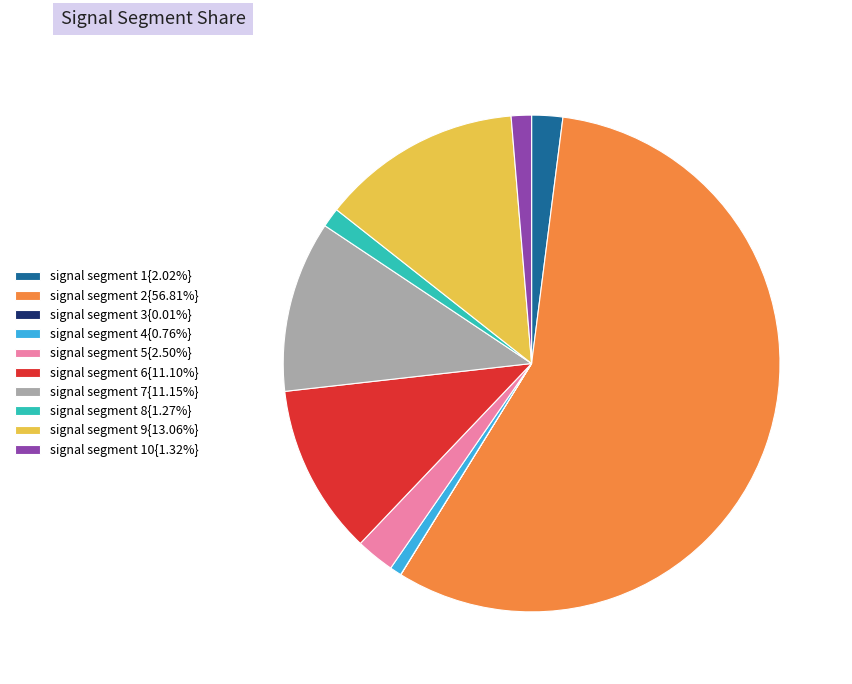

Is there a majority slice in this chart?

Yes